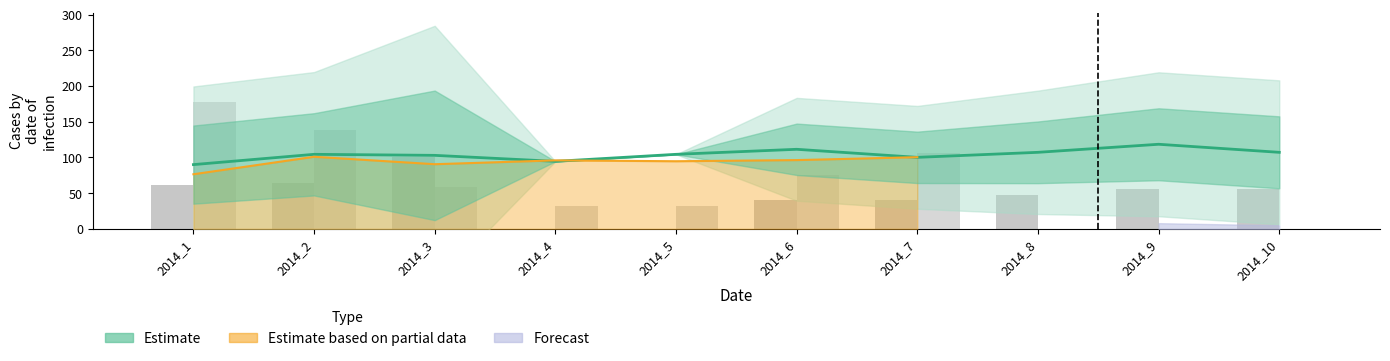

How many values in stde_2014 are above zero?

8